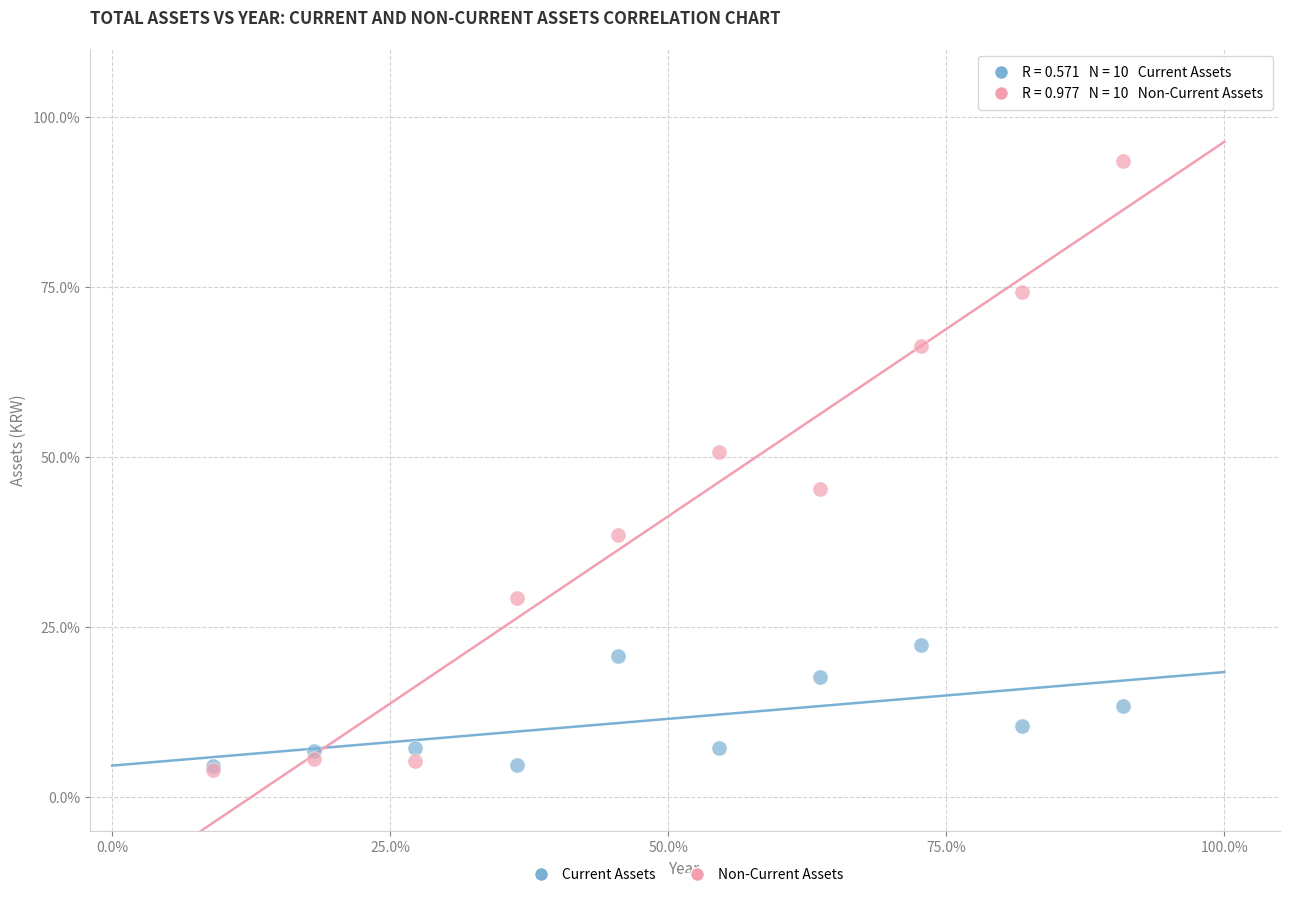

Which series has the widest spread of Y values?

Non-Current Assets